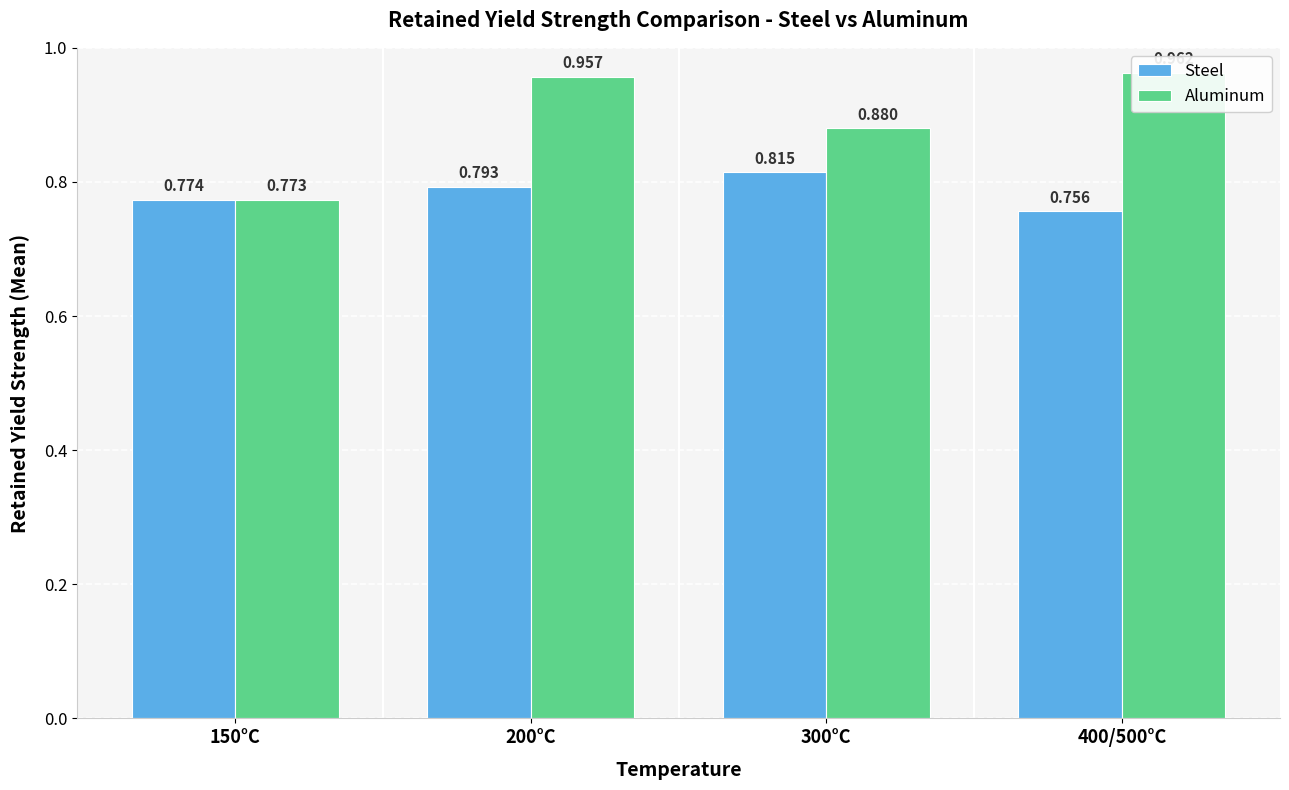

How many bars are there in total?

8